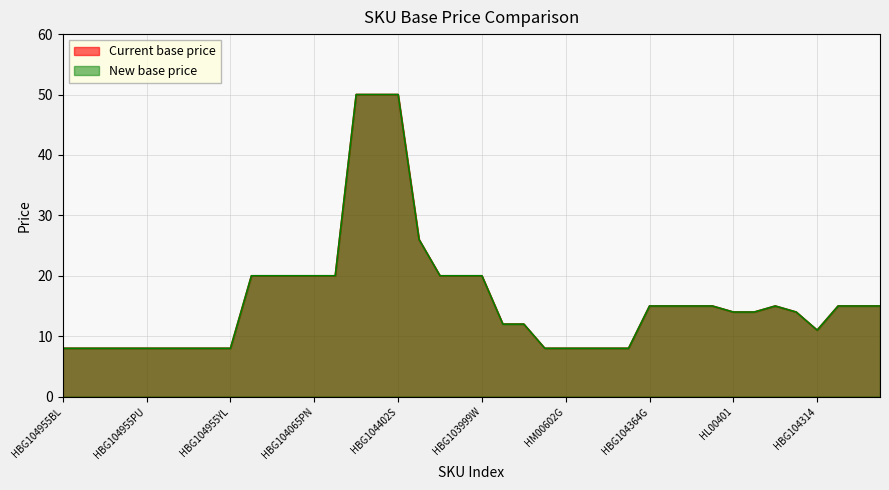

List the labels in order of Current base price value, largest first.

HBG104402B, HBG104402G, HBG104402S, HM00587, HBG104065B, HBG104065FU, HBG104065G, HBG104065PN, HBG104065S, HBG103999BEI, HBG103999BL, HBG103999W, HBG104364G, HBG104364B, HBG104364S, HBG104363B, HBG104361CH, HBG104362B, HBG104362CH, HBG104362G, HL00401, HL00431, HL00396, HBG103844, HBG103846, HBG104314, HBG104955BL, HBG104955G, HBG104955OR, HBG104955PN, HBG104955PU, HBG104955R, HBG104955S, HBG104955W, HBG104955YL, HM00602BL, HM00602G, HM00602GY, HM00602PN, HM00602S